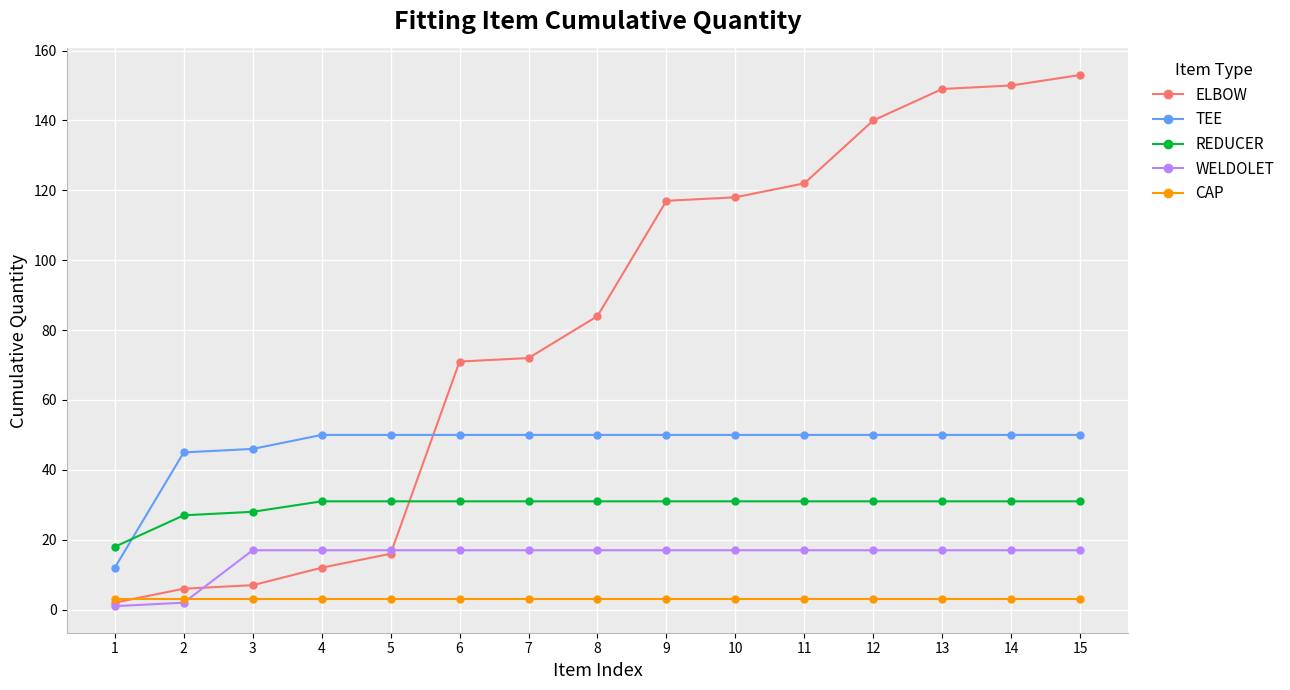

Which series has the widest spread of values?

ELBOW